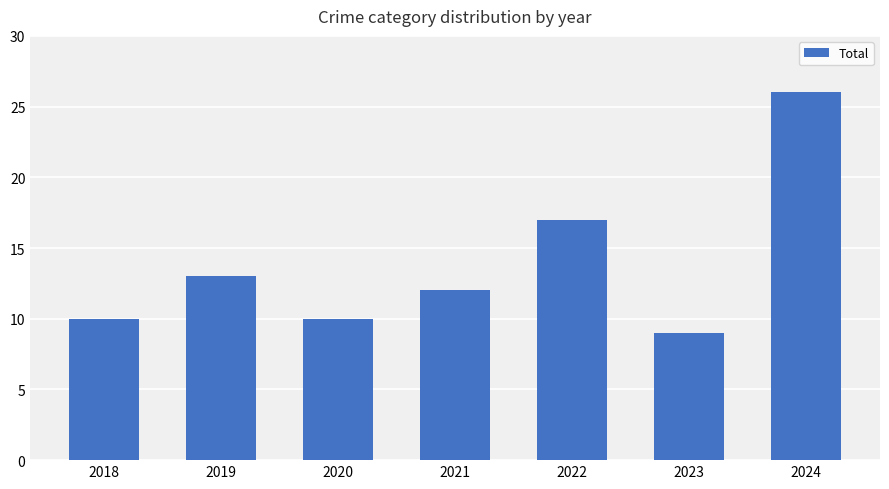

Reading right to left, what are all the values shown in this chart?

2024=26	2023=9	2022=17	2021=12	2020=10	2019=13	2018=10